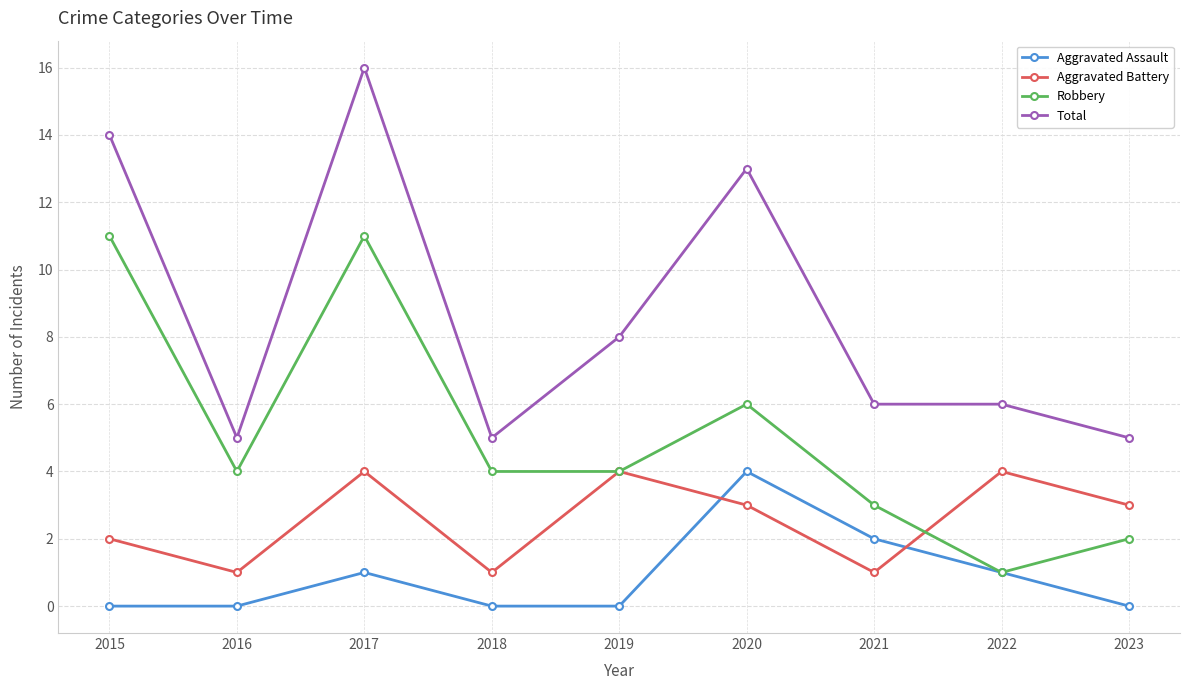

Reading right to left, list all the values displayed in this chart.

Aggravated Assault: 2023=0	2022=1	2021=2	2020=4	2019=0	2018=0	2017=1	2016=0	2015=0
Aggravated Battery: 2023=3	2022=4	2021=1	2020=3	2019=4	2018=1	2017=4	2016=1	2015=2
Robbery: 2023=2	2022=1	2021=3	2020=6	2019=4	2018=4	2017=11	2016=4	2015=11
Total: 2023=5	2022=6	2021=6	2020=13	2019=8	2018=5	2017=16	2016=5	2015=14